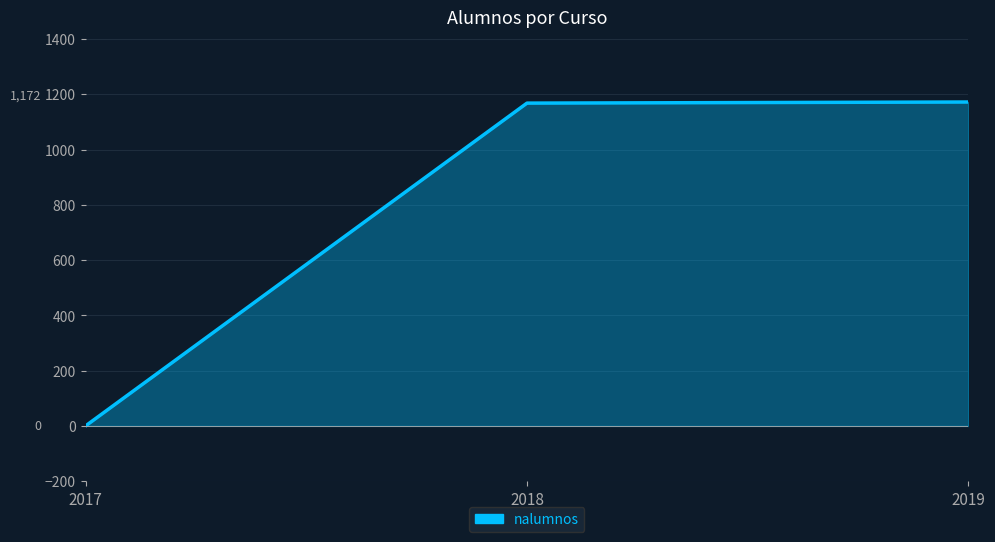

What is the maximum value shown in the chart?

1172